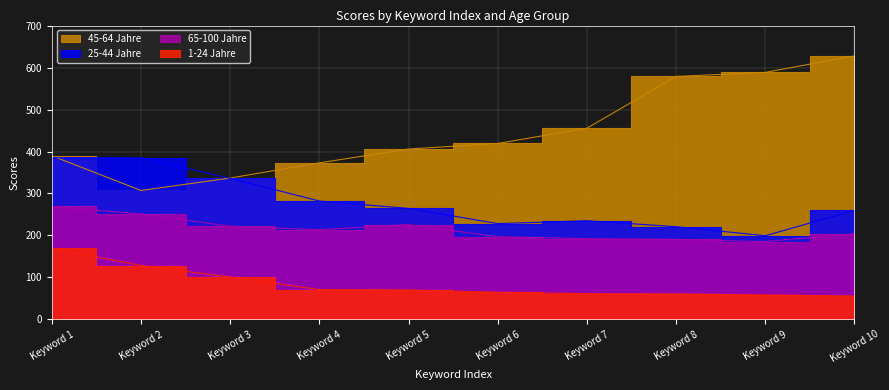

Reading right to left, transcribe all the data shown in this chart.

1-24 Jahre: 55.8	58.2	60.7	61.3	64.8	70.1	71.1	100.9	128.5	169.4
25-44 Jahre: 259.6	199.4	220.9	235.2	228.2	264.4	282.1	336.2	385.1	385.4
45-64 Jahre: 627.7	588.4	578.8	455.5	419.1	405.9	372.9	336.8	307.2	389.9
65-100 Jahre: 204.1	185.5	190.6	192.4	196.9	226.0	213.7	222.0	251.2	269.1